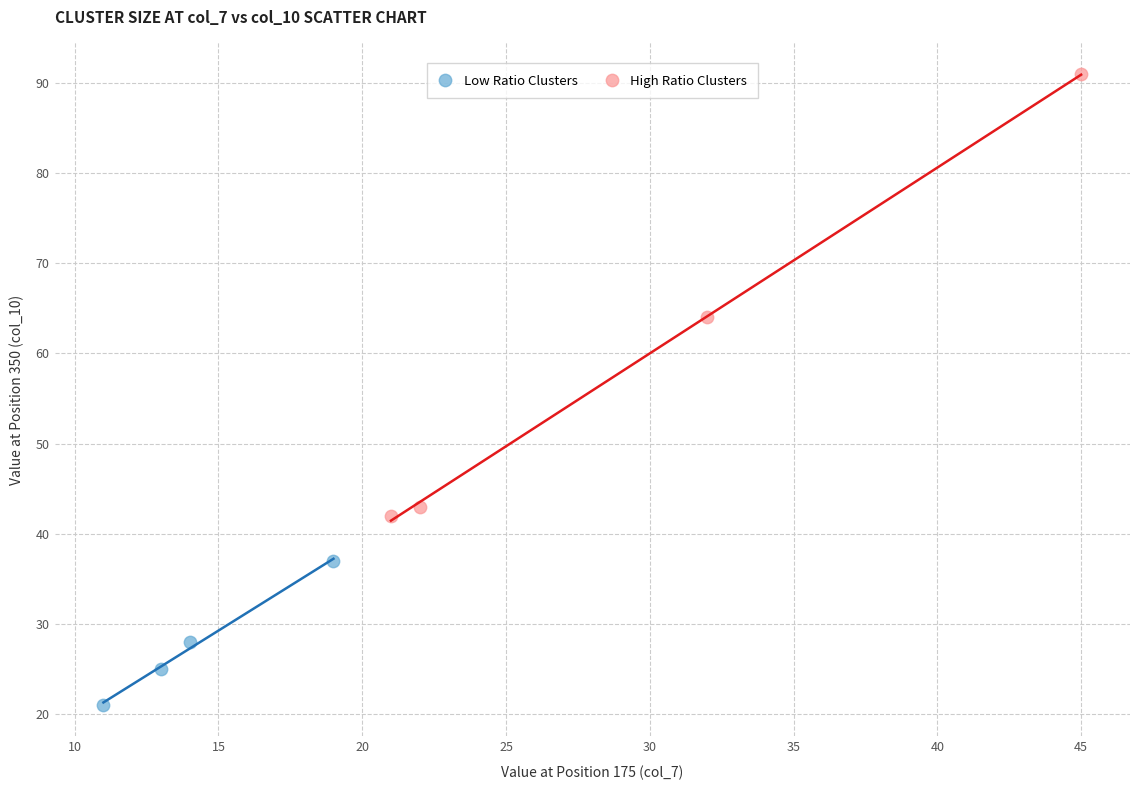

Which series reaches the minimum Y coordinate?

Low Ratio Clusters